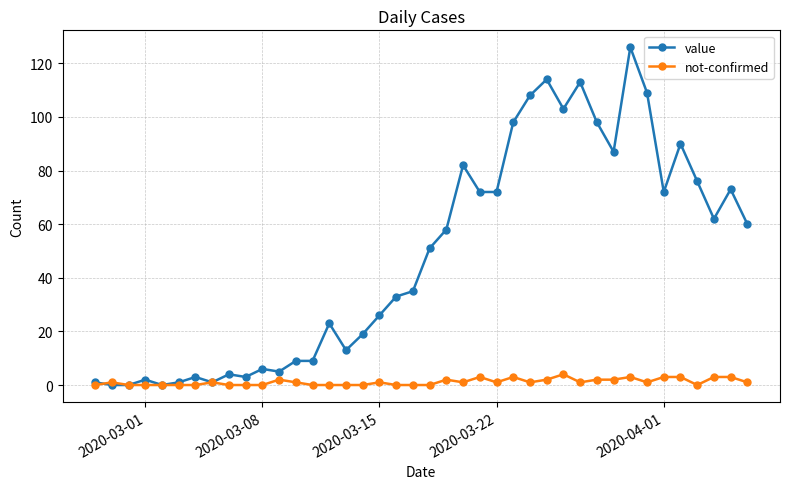

What is the highest value of the not-confirmed series?

4